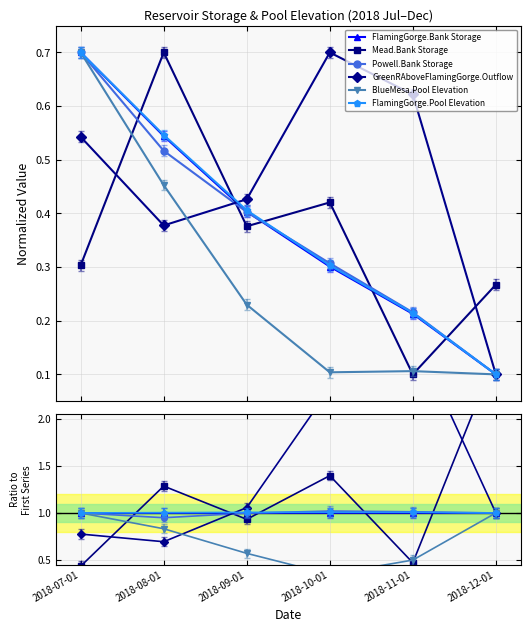

What is the value of the FlamingGorge.Bank Storage point at the 6th from the left?

1.0